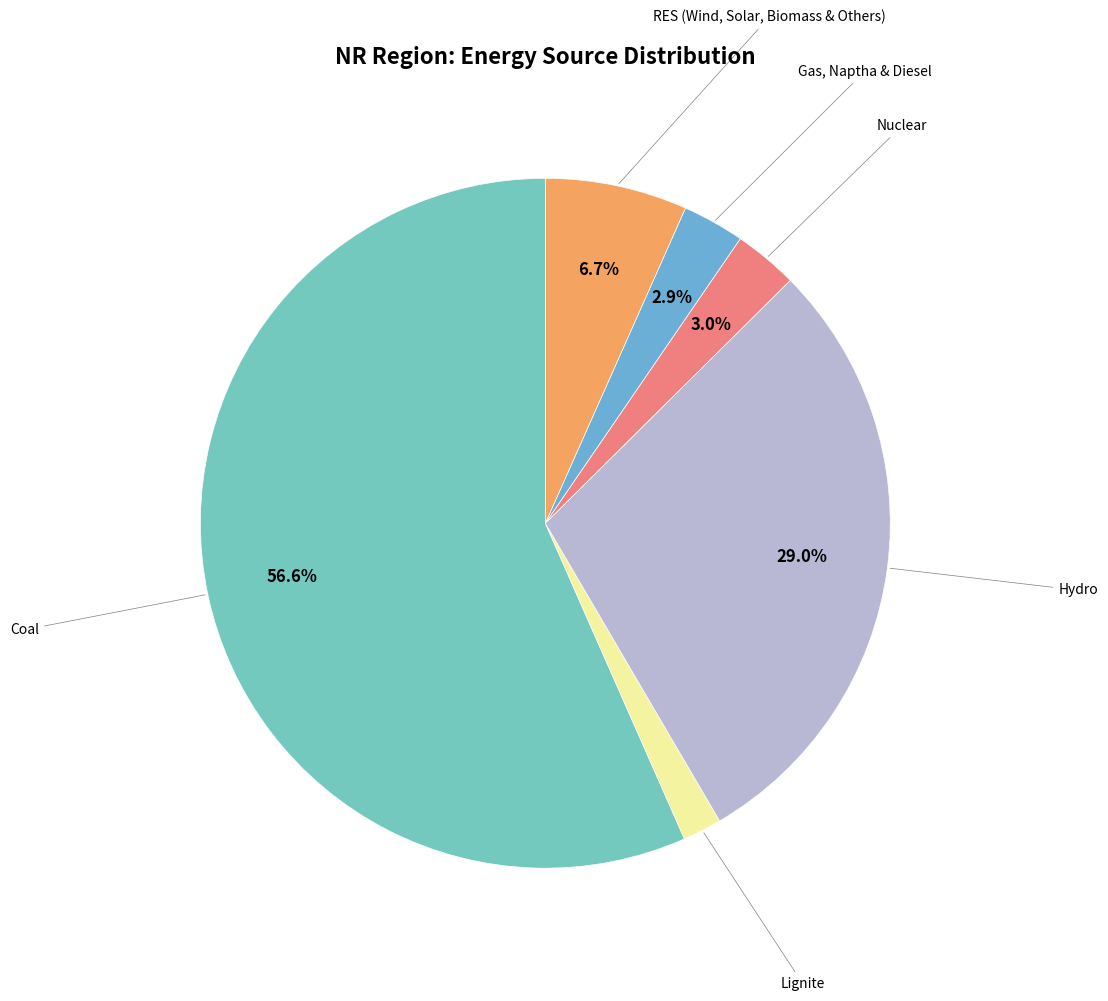

How many slices are in this pie chart?

6